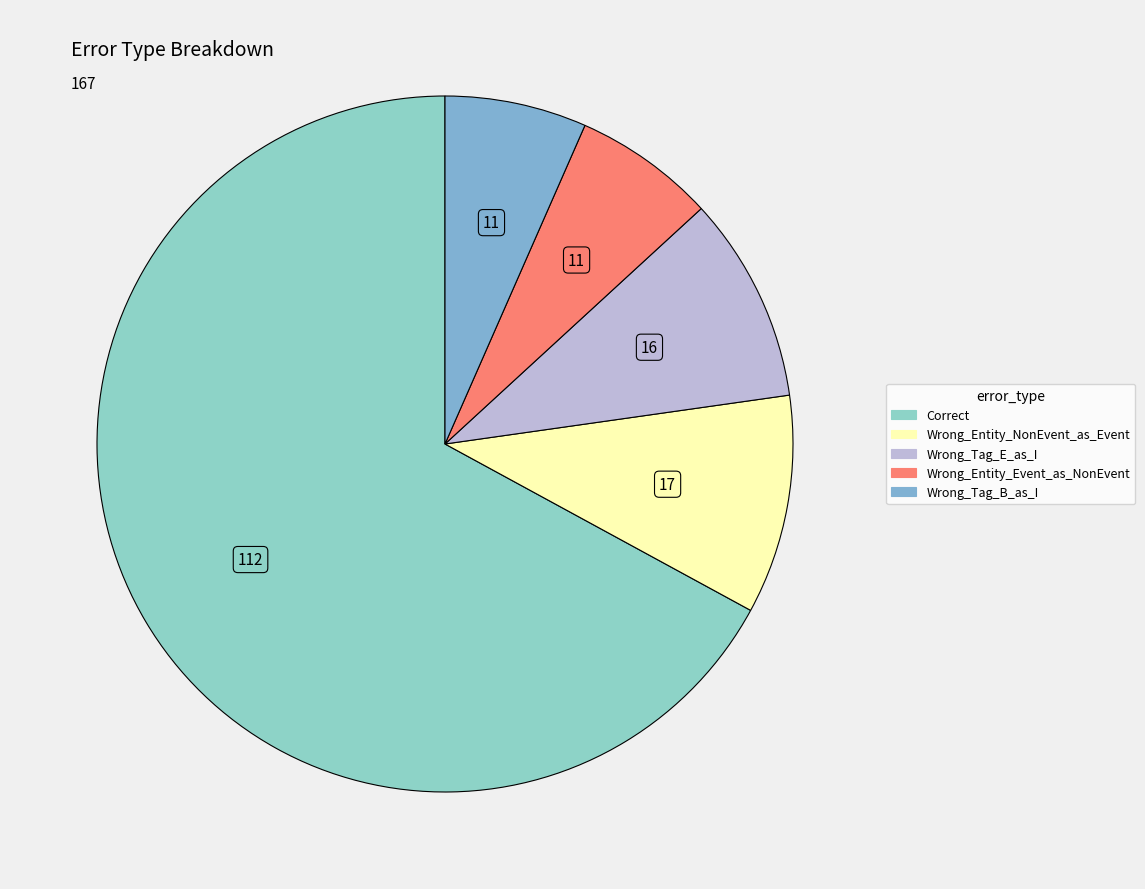

What is the largest slice in the pie chart?

Correct